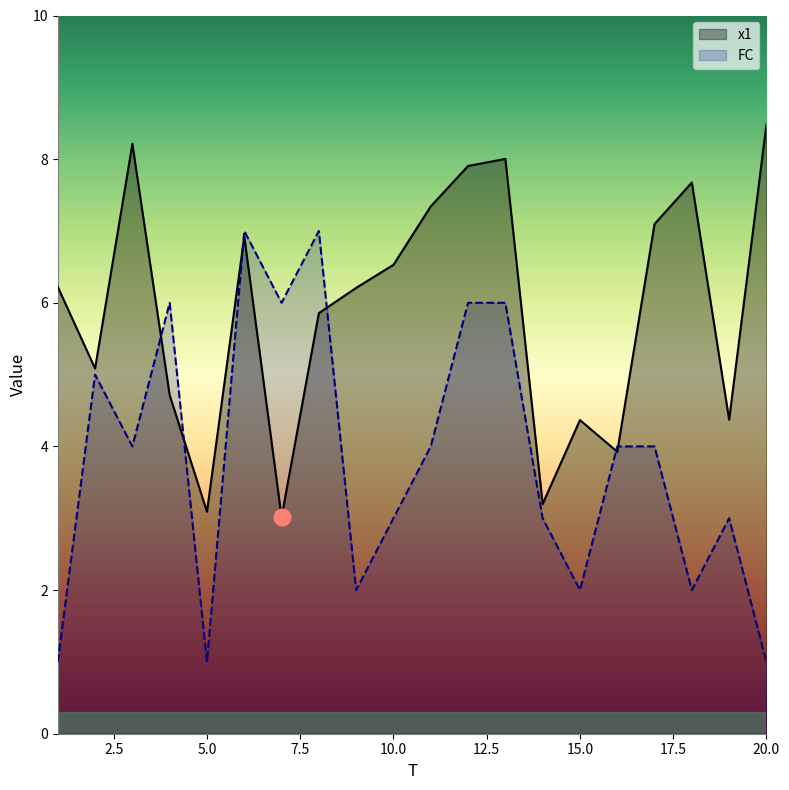

Which series changed the most between 4 and 16?

FC